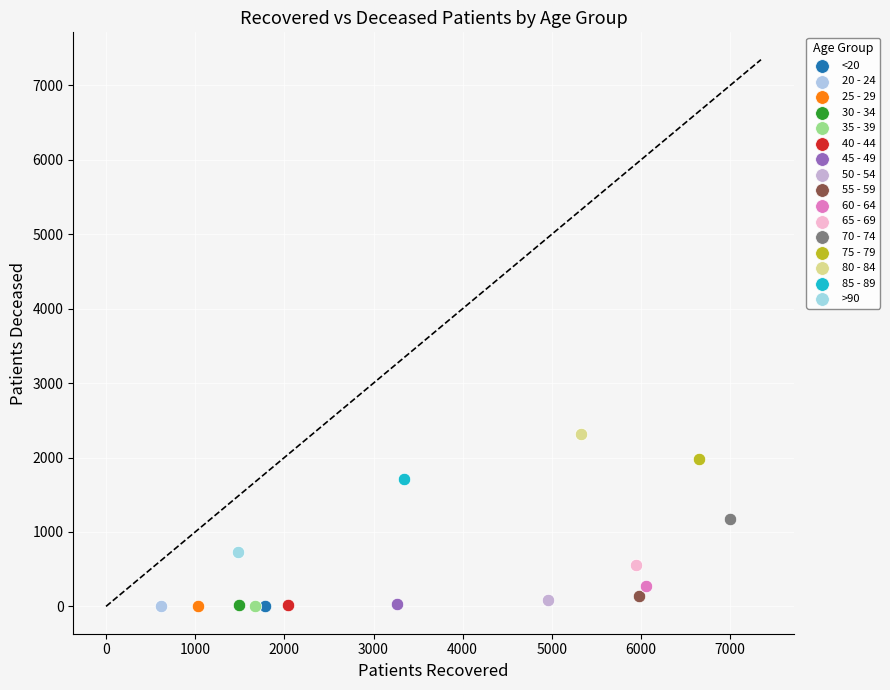

What are all the series names shown in the legend?

<20, 20 - 24, 25 - 29, 30 - 34, 35 - 39, 40 - 44, 45 - 49, 50 - 54, 55 - 59, 60 - 64, 65 - 69, 70 - 74, 75 - 79, 80 - 84, 85 - 89, >90